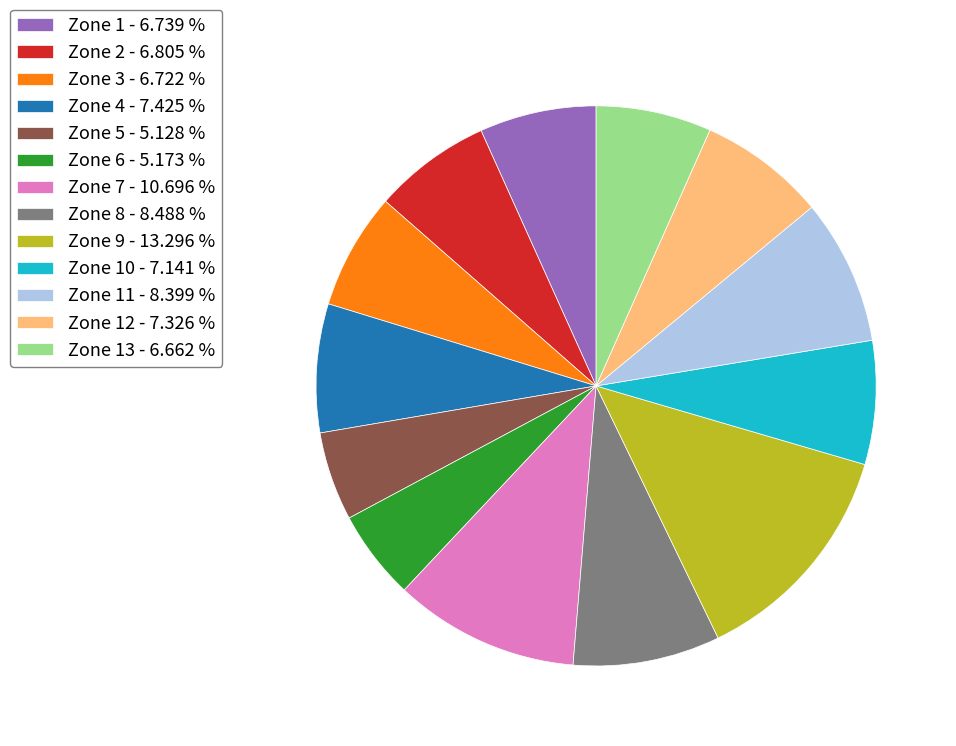

Which category has the biggest portion of the pie?

Zone 9 - 13.296 %